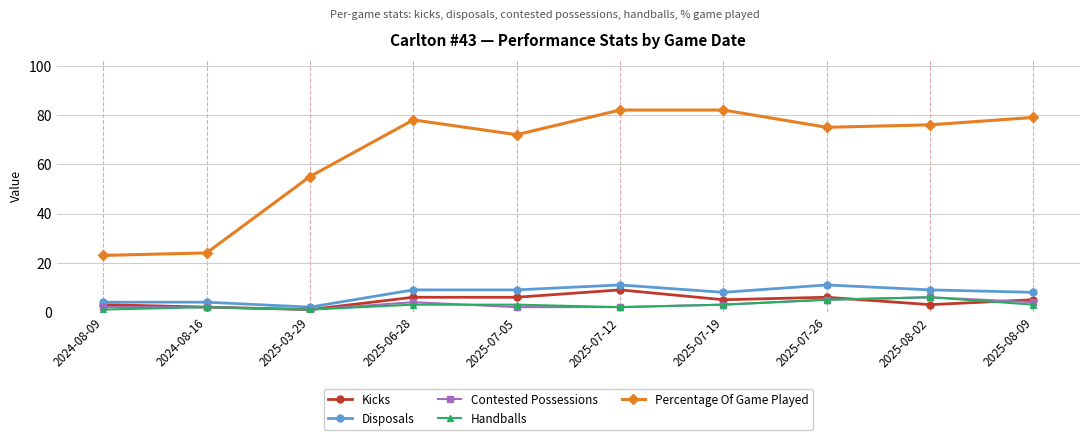

Is it true that Kicks equals 10 at 2025-06-28?

False